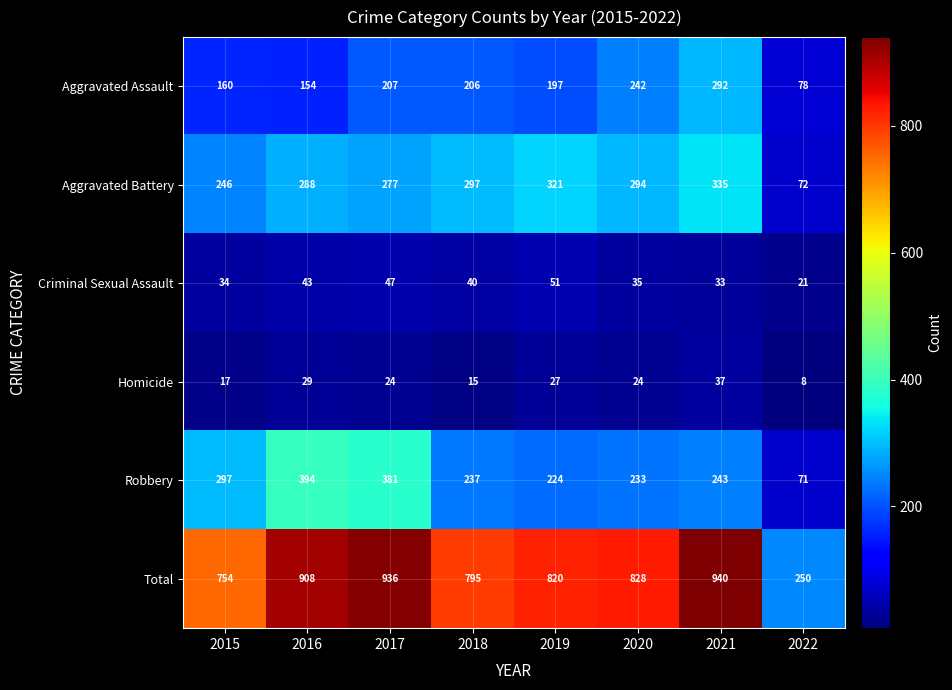

What is the sum of the Total values at 2022 and 2018?

1045